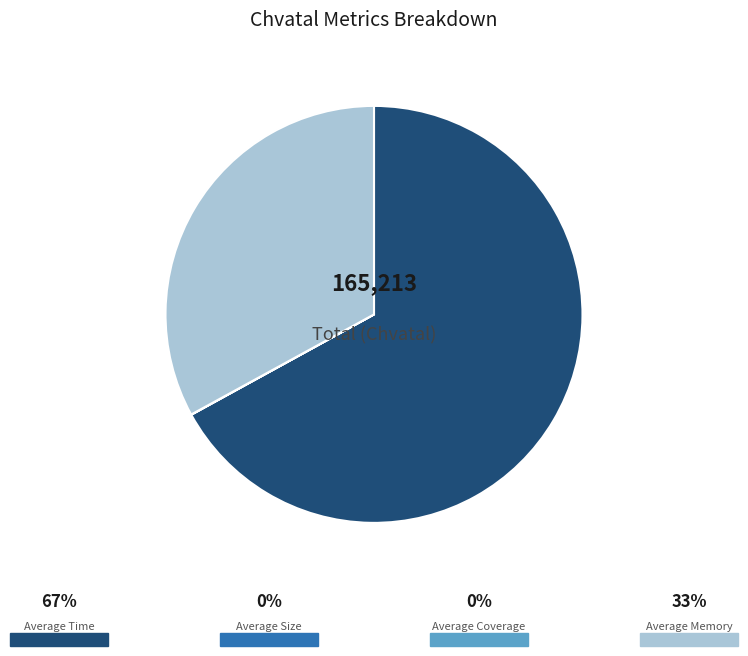

Is there a majority slice in this chart?

Yes